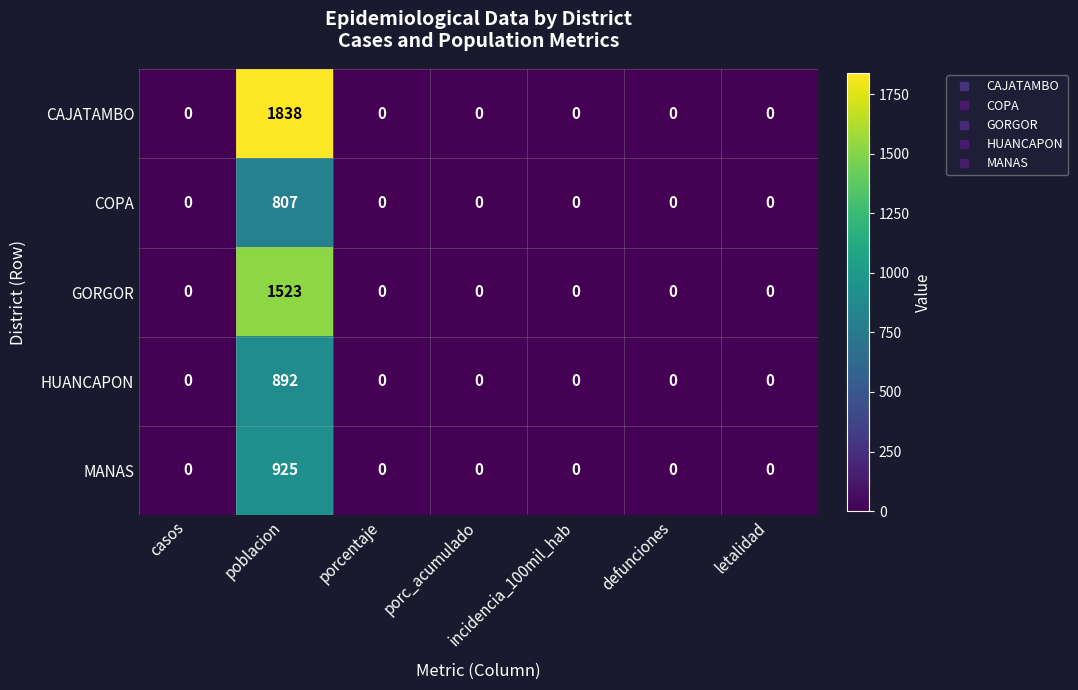

Between poblacion and porcentaje, which series saw the biggest shift?

CAJATAMBO